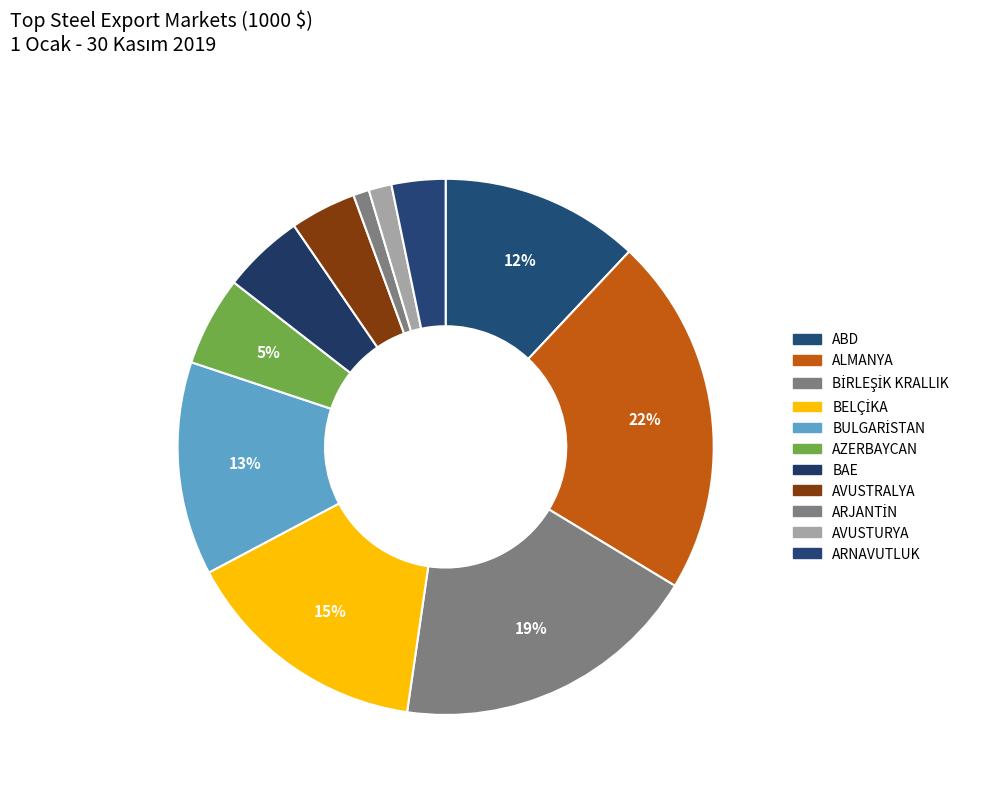

Is the sum of BELÇİKA and ARJANTİN greater than half?

No